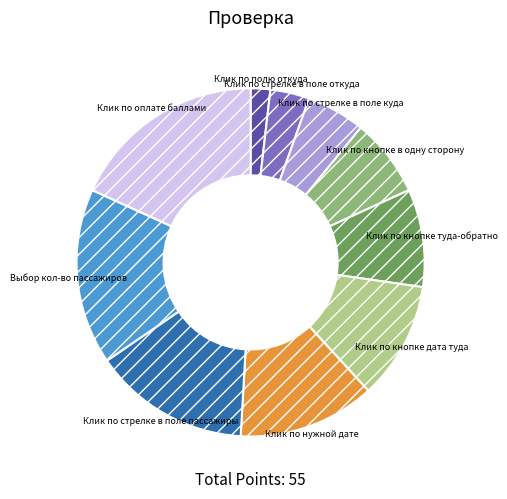

Approximately how many times larger is the value at Клик по нужной дате compared to Клик по стрелке в поле откуда?

3.5